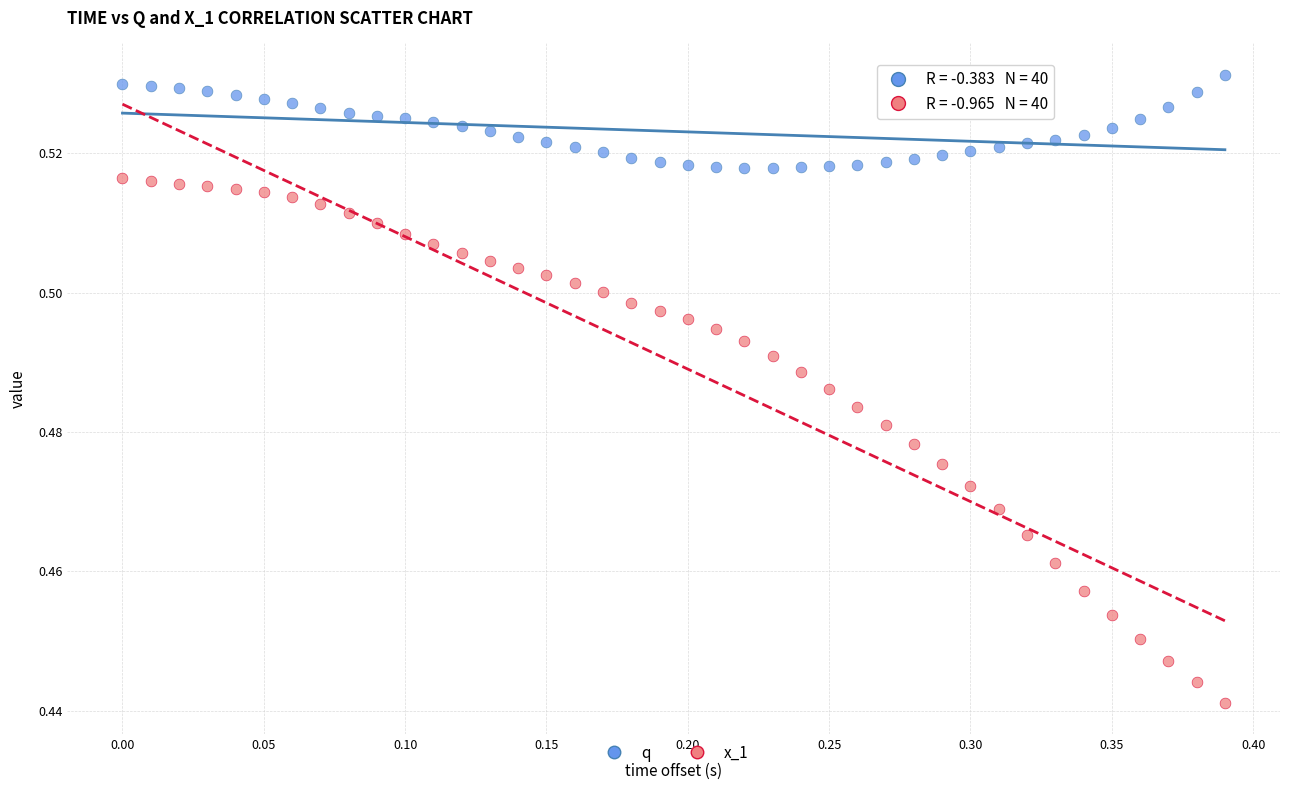

What are all the series names shown in the legend?

q, x_1